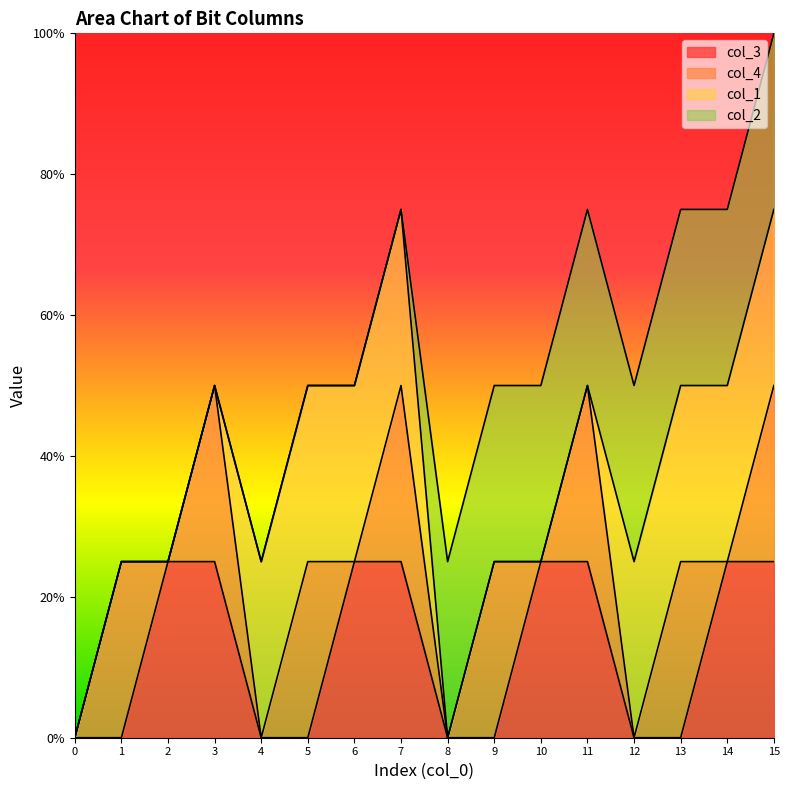

Is it true that col_3 equals 0 at 9?

True